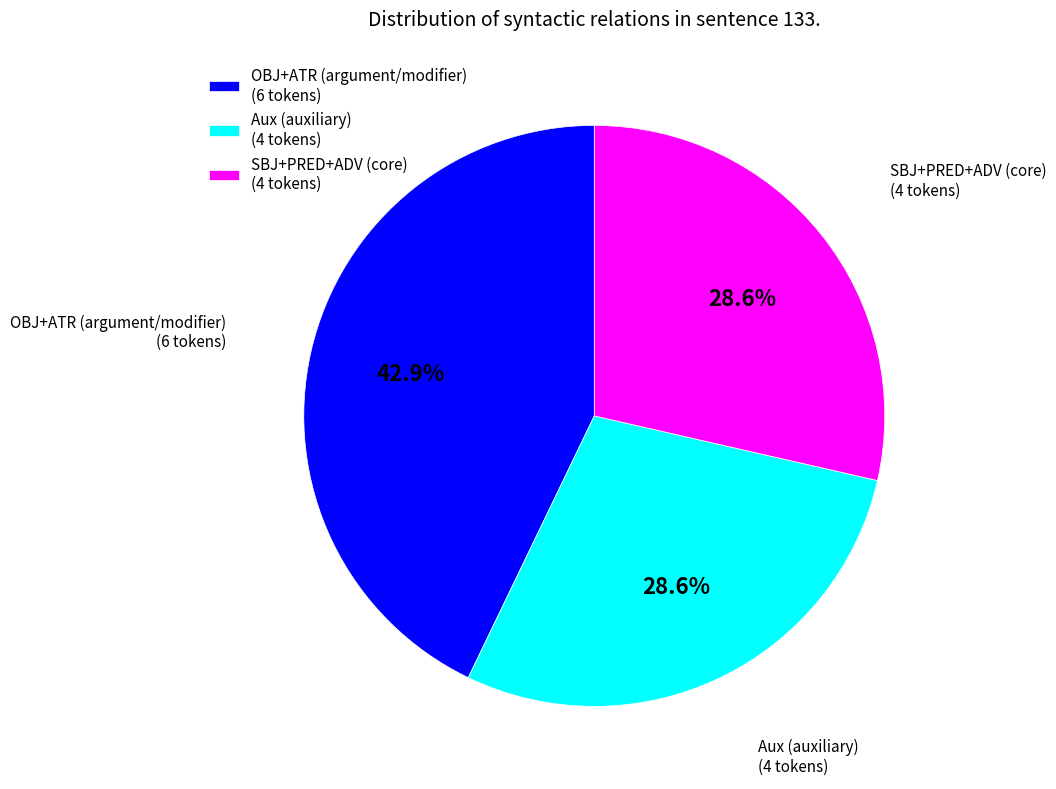

Between OBJ+ATR (argument/modifier) (6 tokens) and SBJ+PRED+ADV (core) (4 tokens), which is larger?

OBJ+ATR (argument/modifier) (6 tokens)